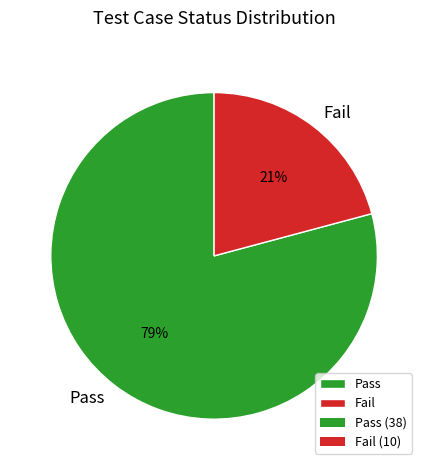

Which has a higher value, Pass or Fail?

Pass